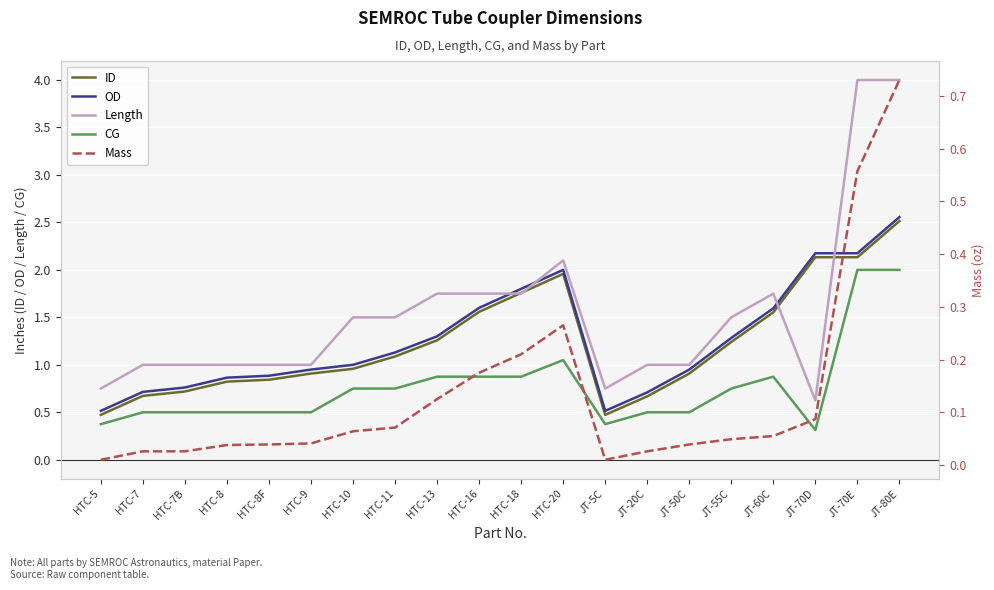

True or false: CG and ID intersect in this chart.

False